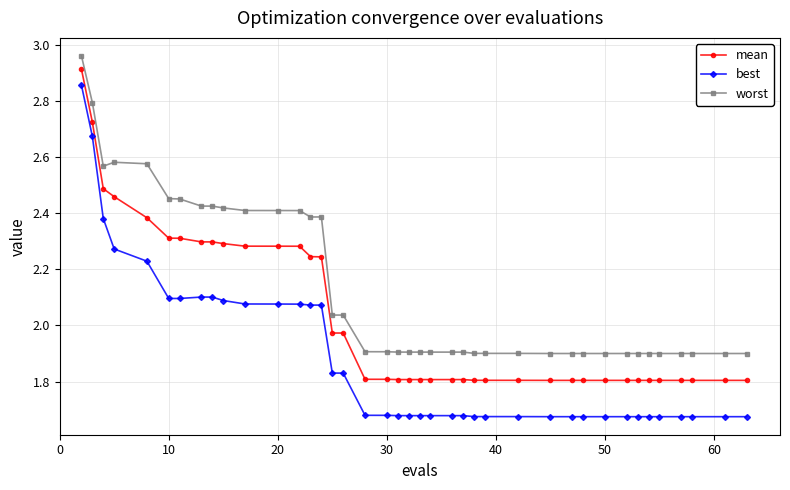

What is the average value of the best series?

1.9